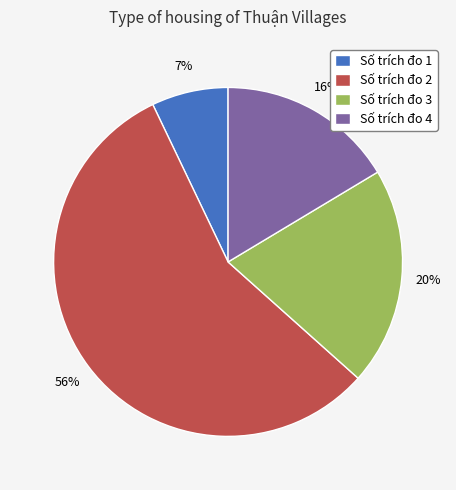

To the nearest percent, what portion does Số trích đo 3 represent?

20%